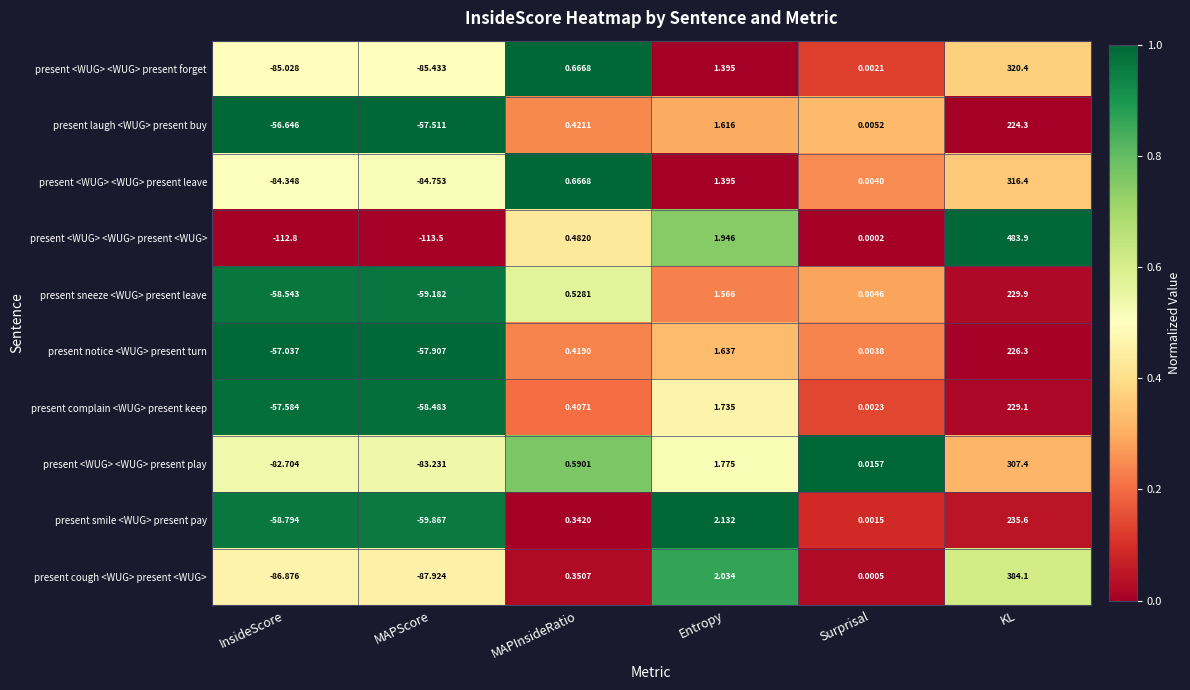

At which label is present <WUG> <WUG> present forget closest to 117?

Entropy